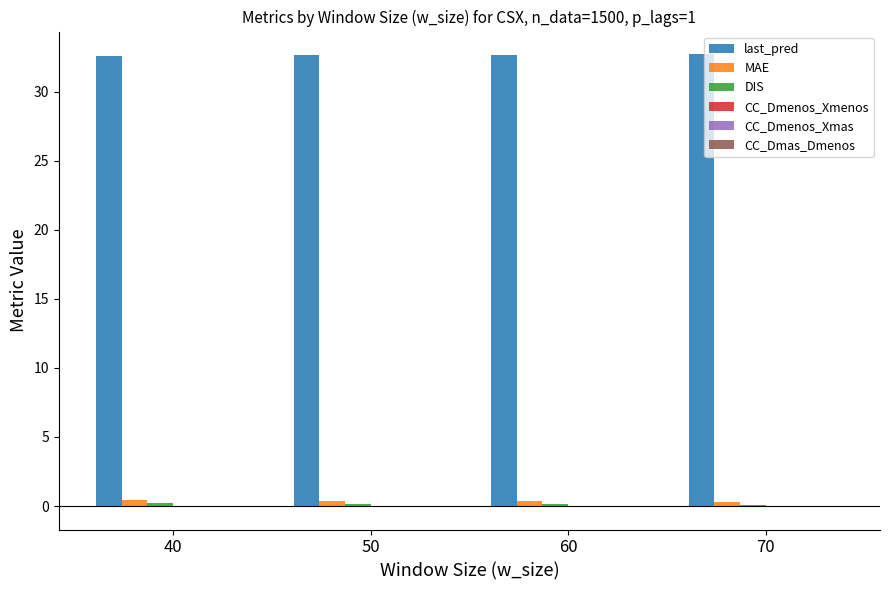

What is the greatest value displayed?

32.7